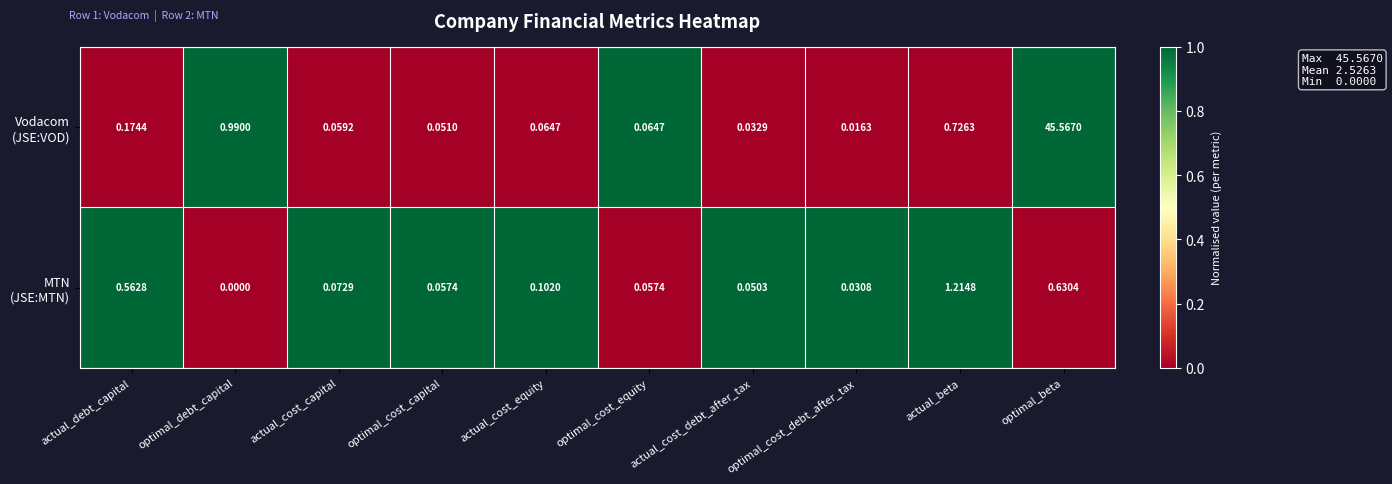

At which category is the sum across all series the highest?

optimal_beta